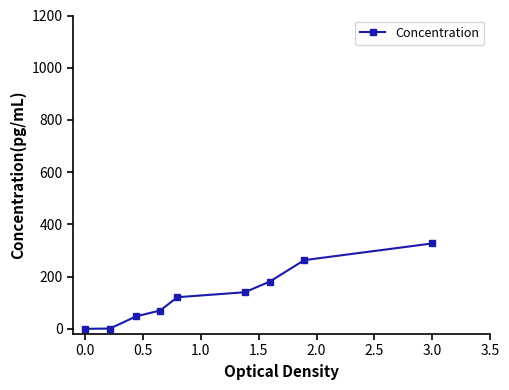

Does the chart display data point markers on the line(s)?

Yes